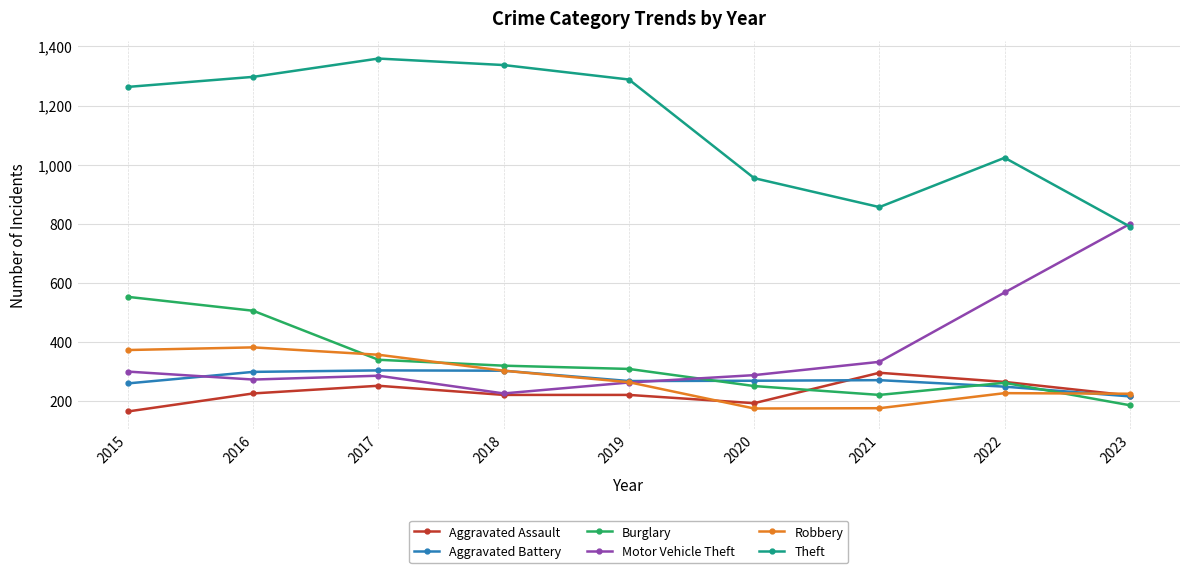

Is the value of Aggravated Assault at 2015 greater than the value of Motor Vehicle Theft at 2022?

No